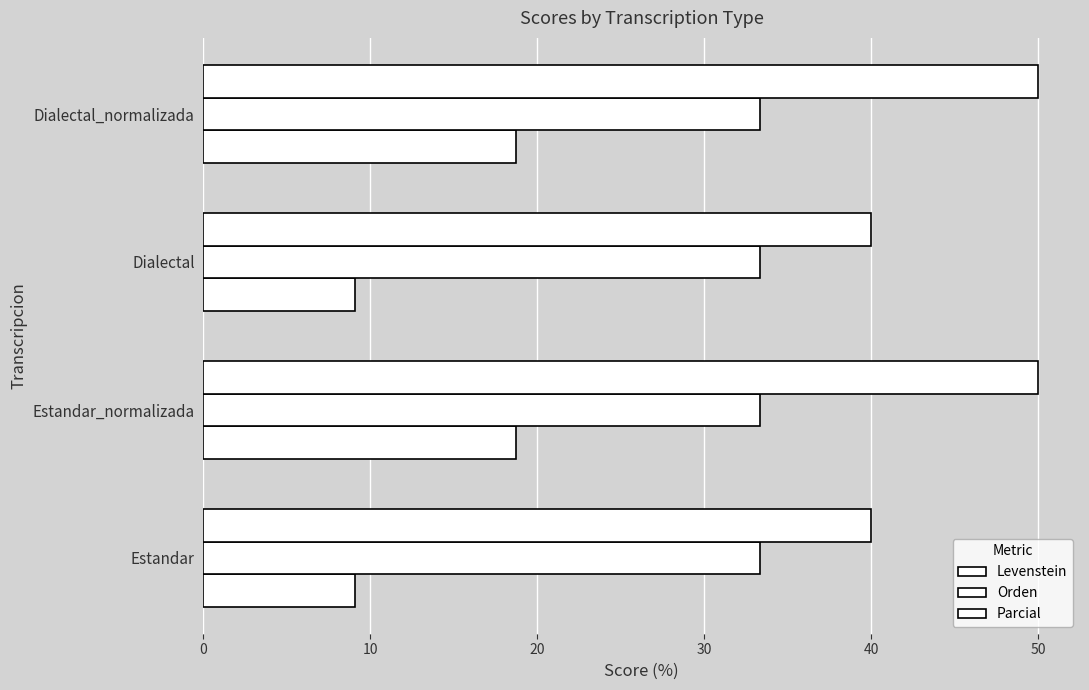

How many distinct data groups are displayed?

3